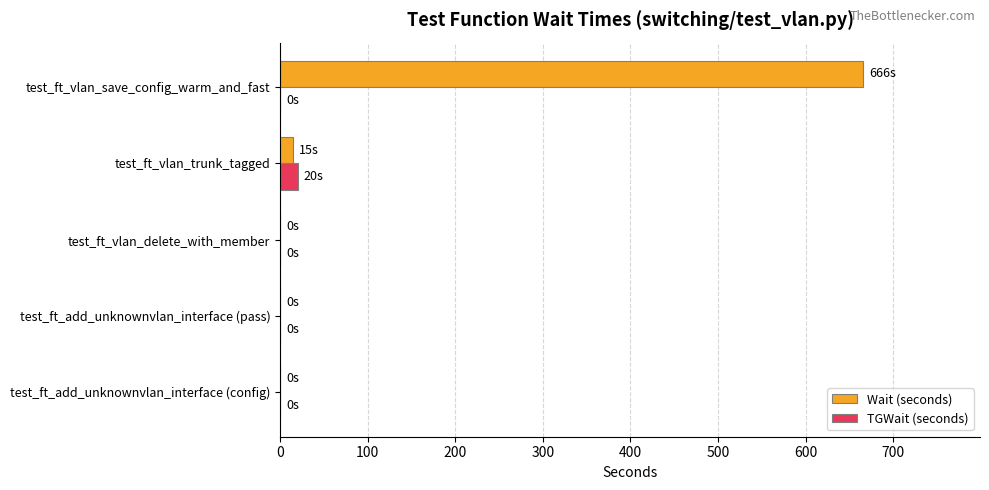

At which category is the sum across all series the highest?

test_ft_vlan_save_config_warm_and_fast